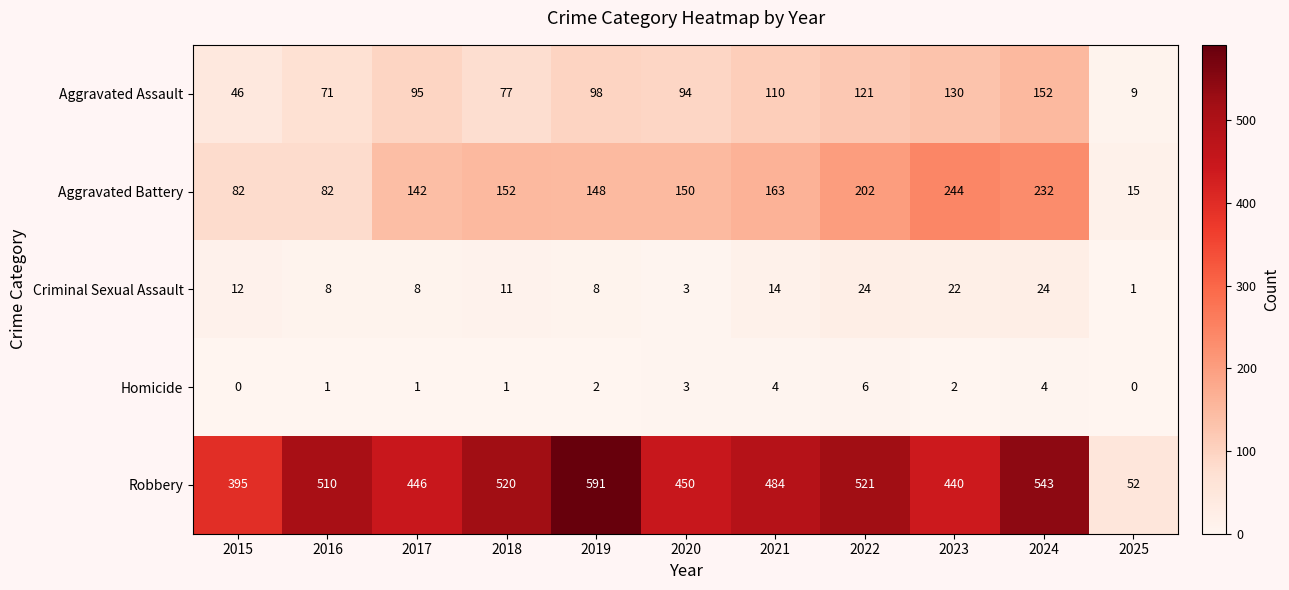

List the series in order of their peak value, lowest first.

Homicide, Criminal Sexual Assault, Aggravated Assault, Aggravated Battery, Robbery